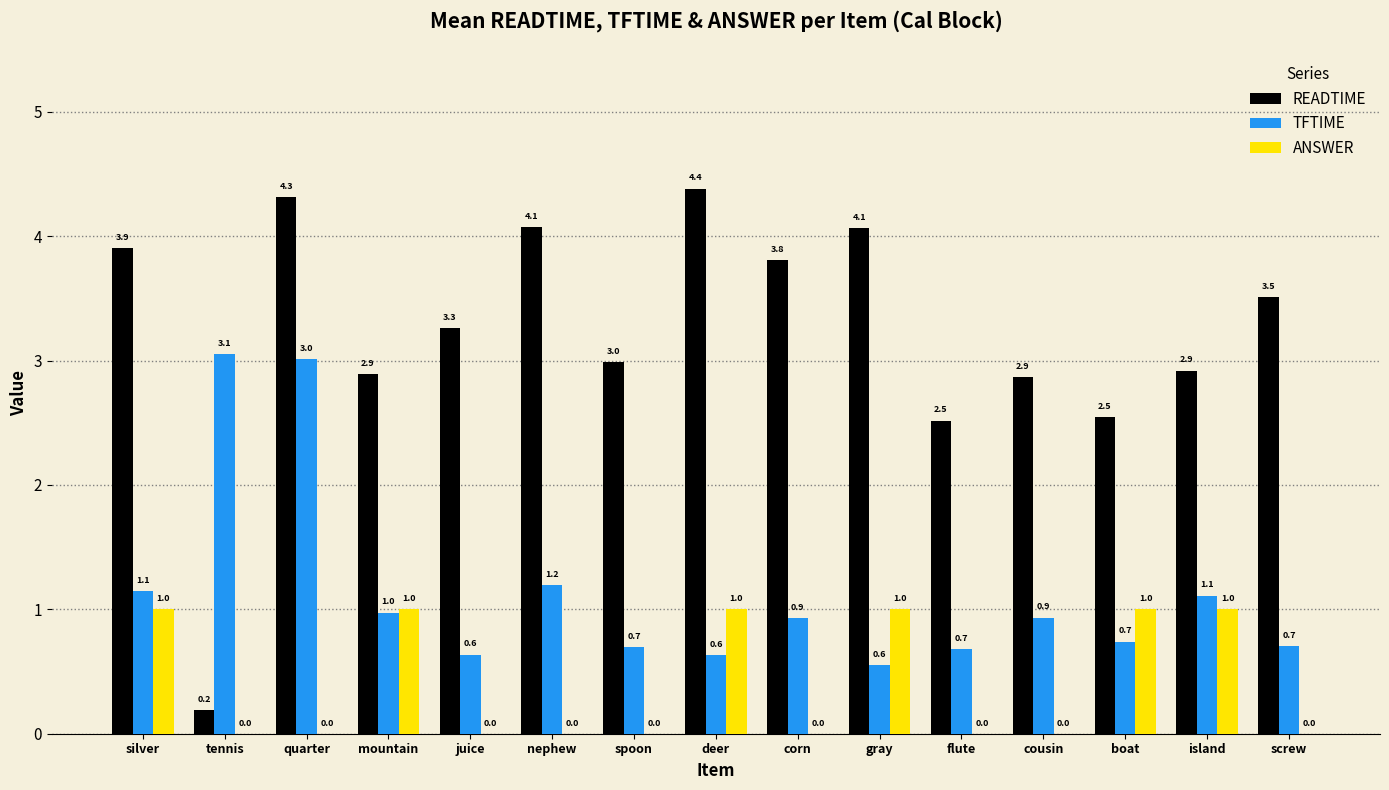

How many groups of bars are there?

15